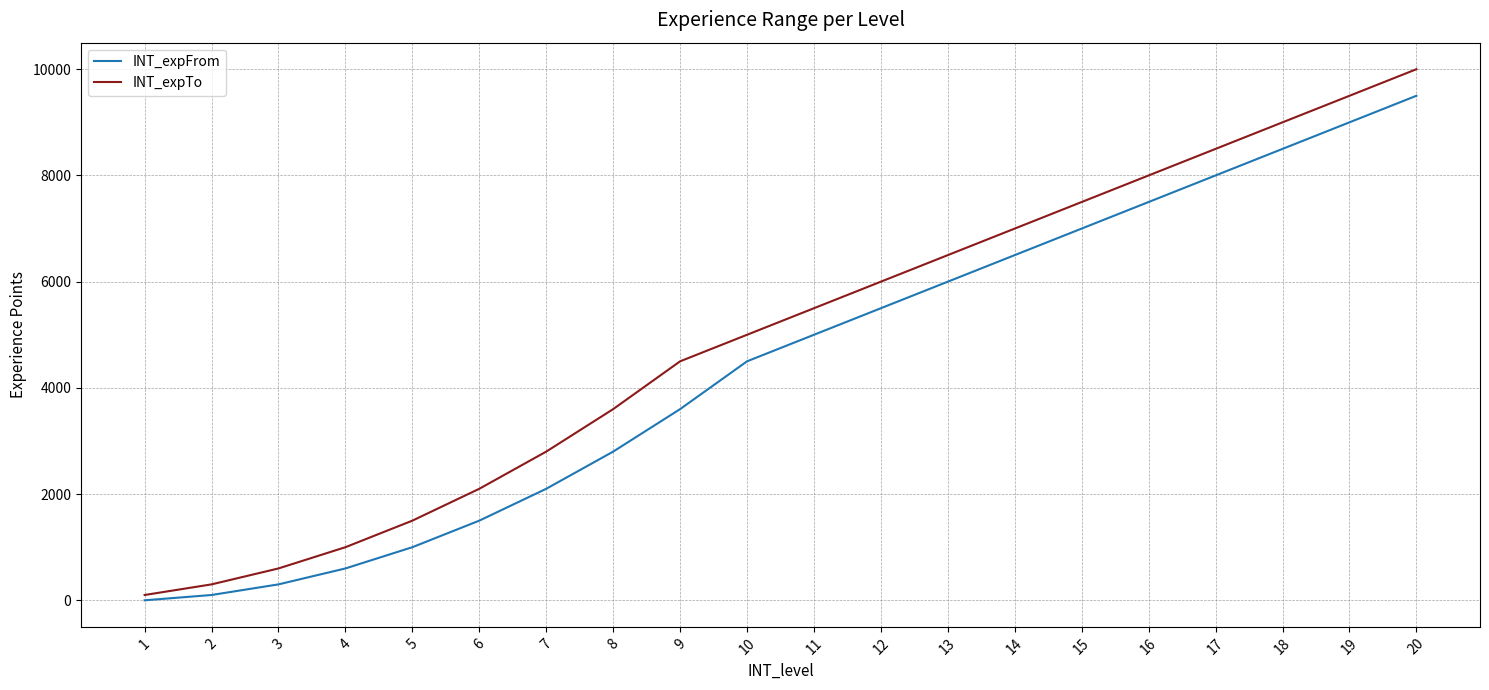

True or false: INT_expTo has a value of 1052 at 9.

False